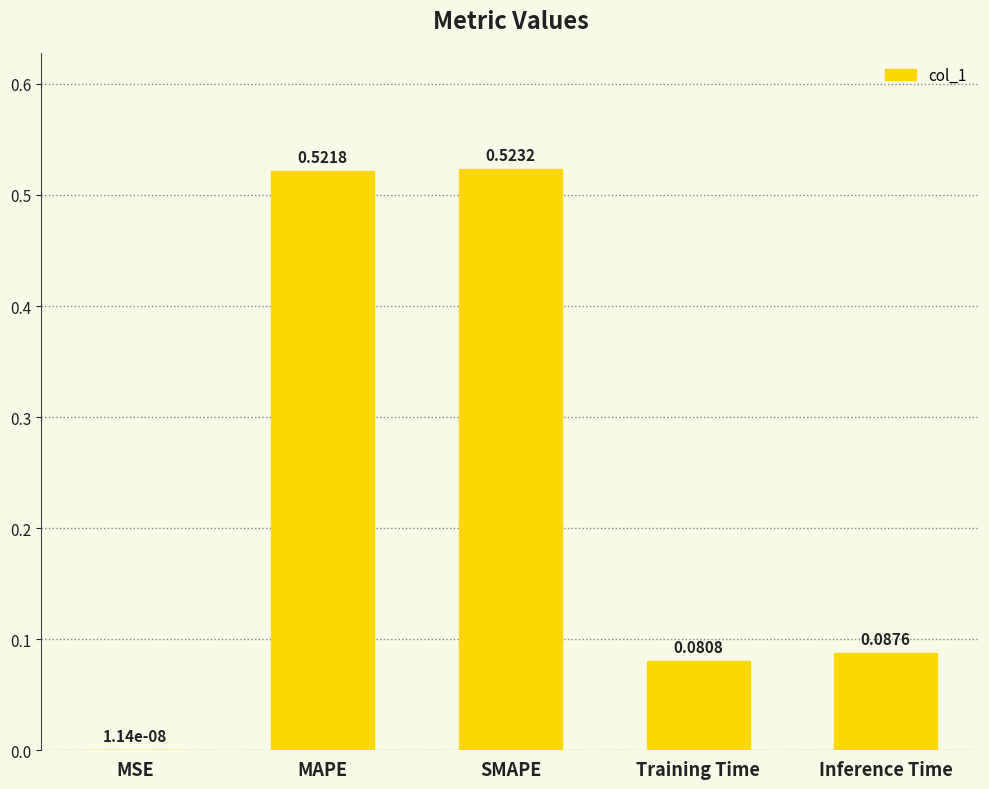

What is the sum of the values at SMAPE and Training Time?

0.6